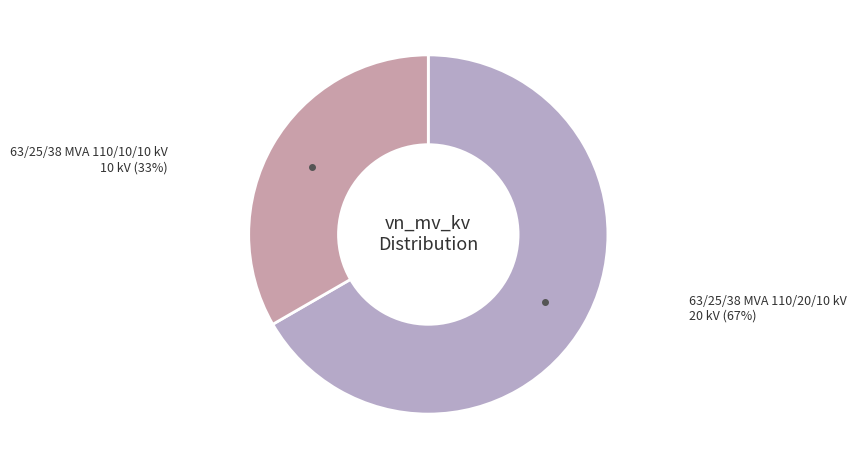

Is the sum of 63/25/38 MVA 110/10/10 kV and 63/25/38 MVA 110/20/10 kV greater than half?

Yes